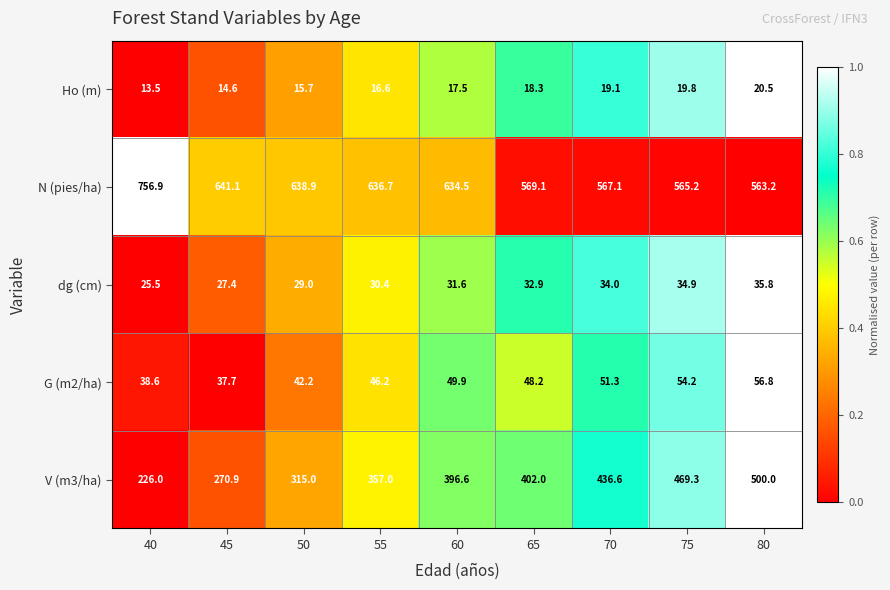

Which series has the widest spread of values?

V (m3/ha)